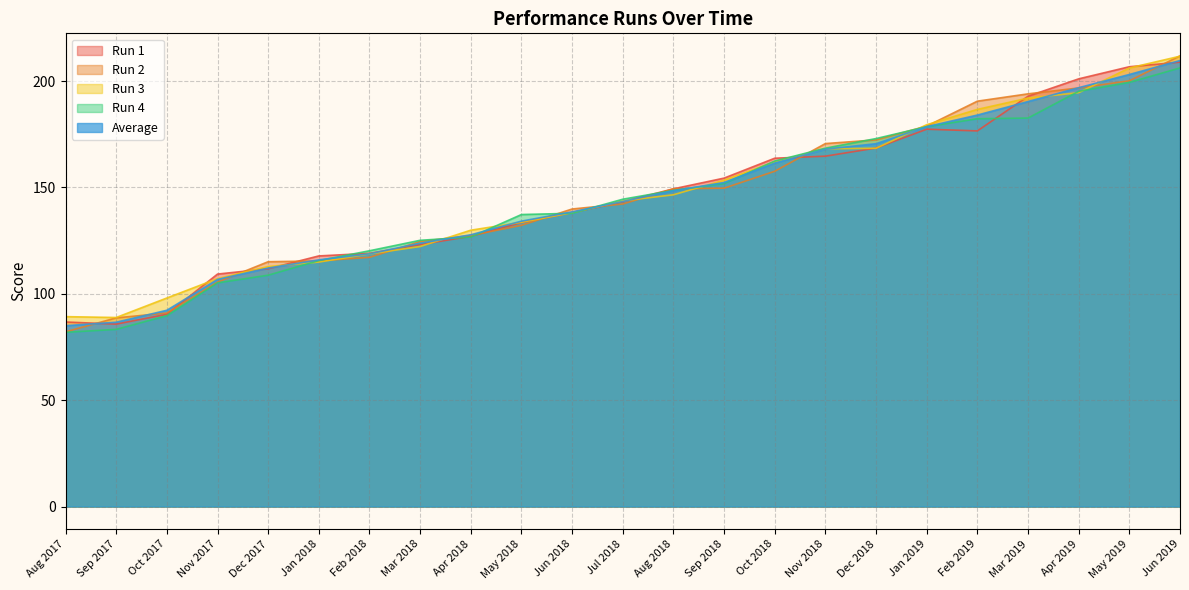

How many lines are shown in the chart?

5